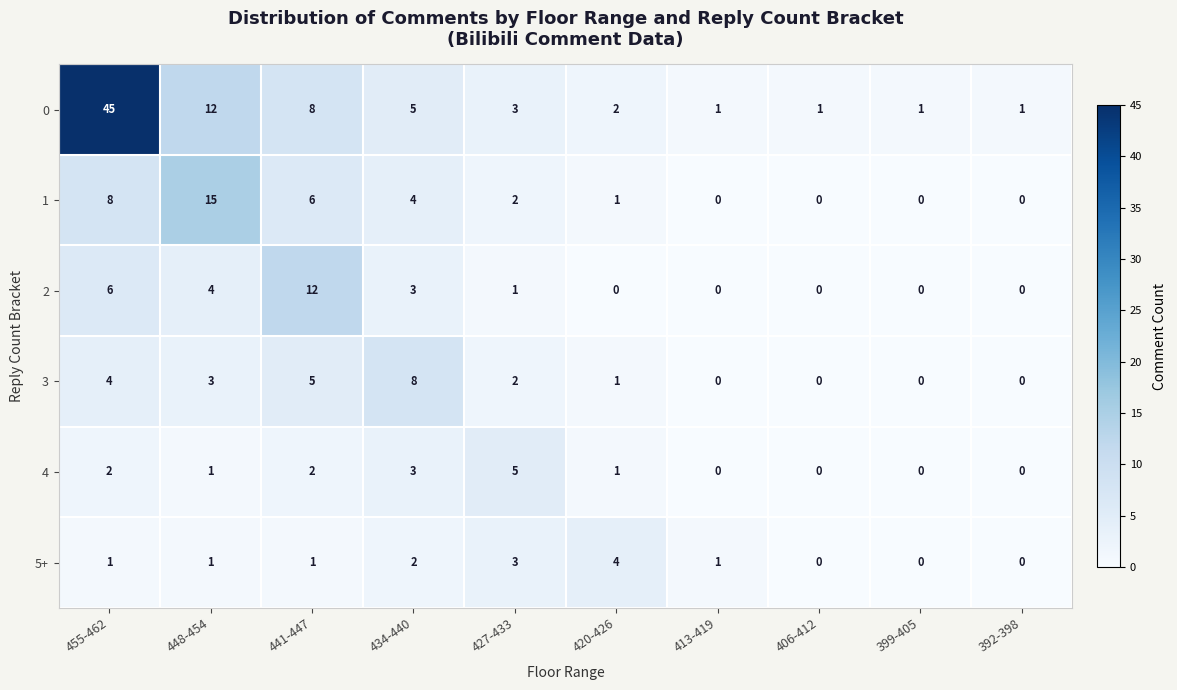

List the series in order of their peak value, highest first.

0, 1, 2, 3, 4, 5+